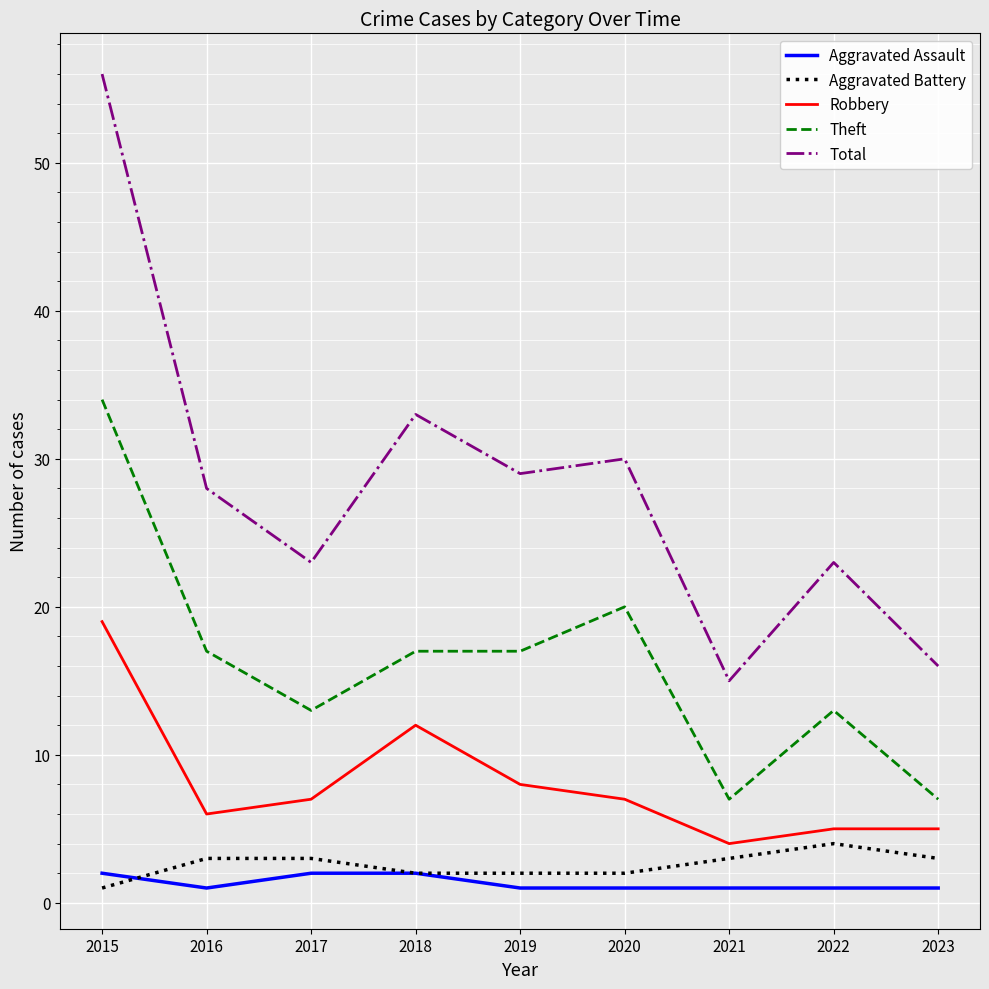

What are all the series names shown in the legend?

Aggravated Assault, Aggravated Battery, Robbery, Theft, Total